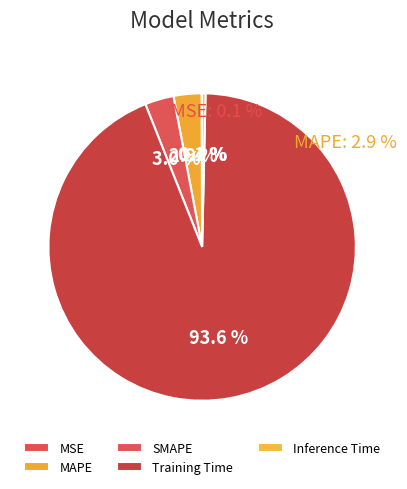

The MAPE slice represents 1% of the pie. True or false?

False